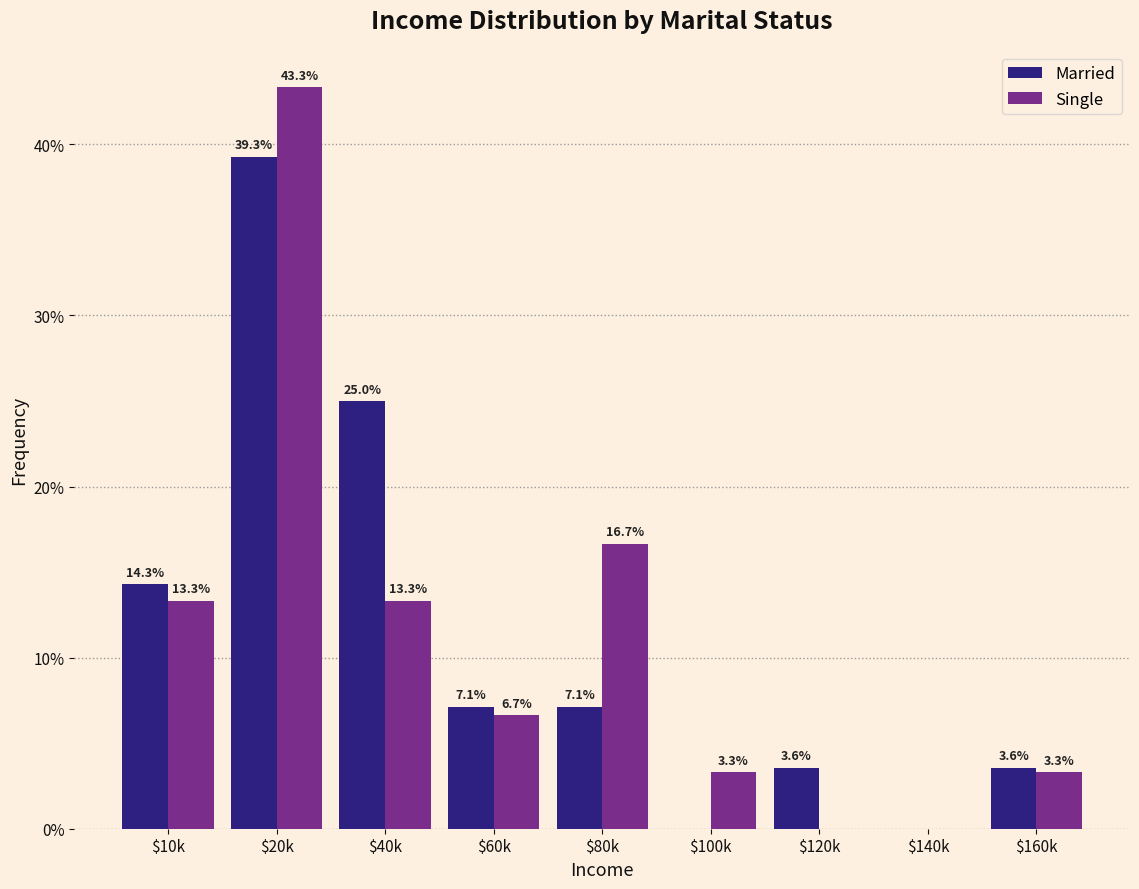

What is the total value across all series at $60k?

13.8